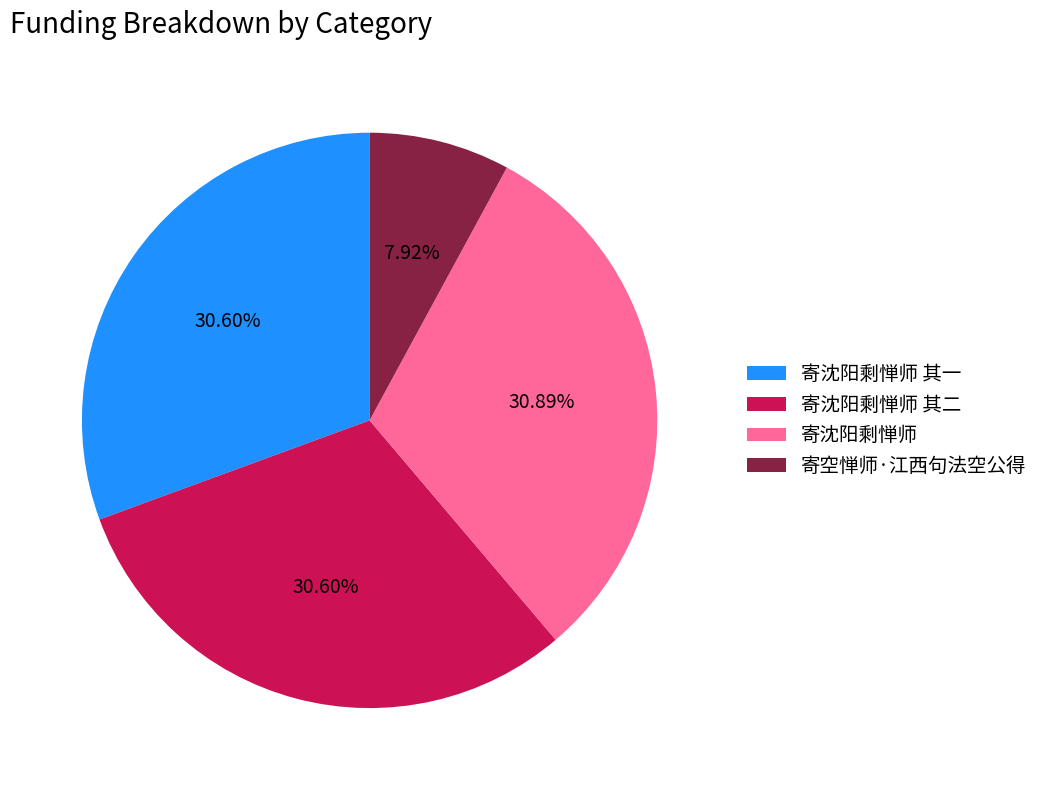

The 寄沈阳剩惮师 slice represents 25% of the pie. True or false?

False